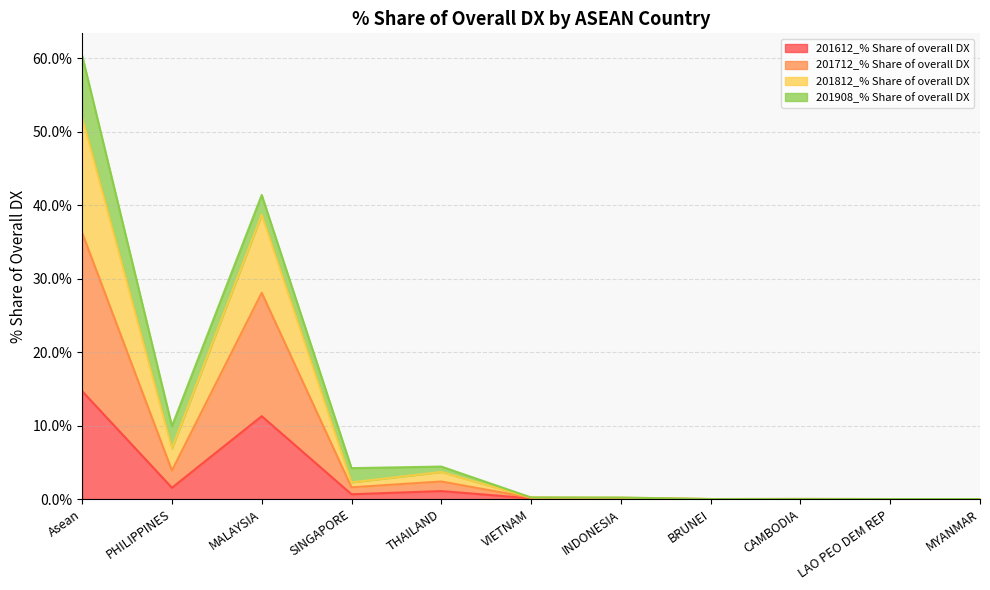

What are all the series names shown in the legend?

201612_% Share of overall DX, 201712_% Share of overall DX, 201812_% Share of overall DX, 201908_% Share of overall DX